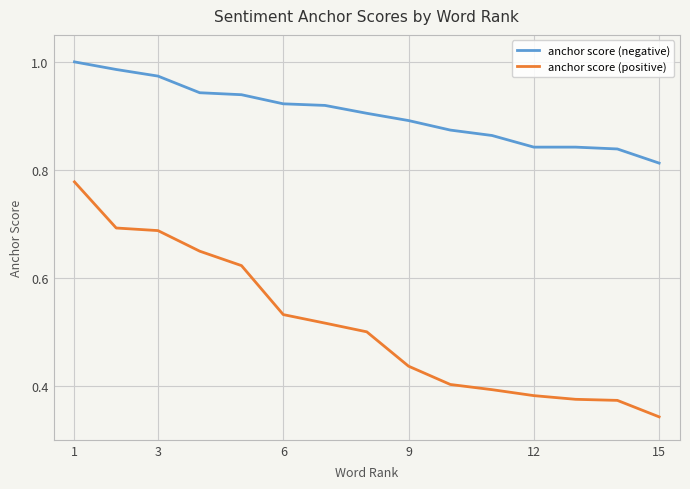

List the series in order of their overall mean, lowest first.

anchor score (positive), anchor score (negative)